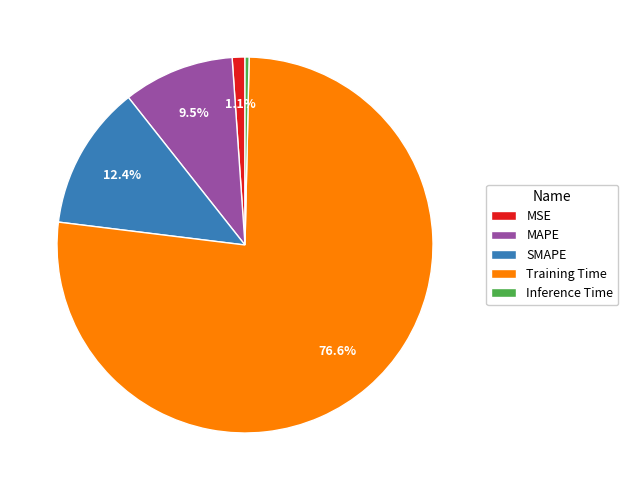

True or false: Training Time accounts for 77% of the total.

True